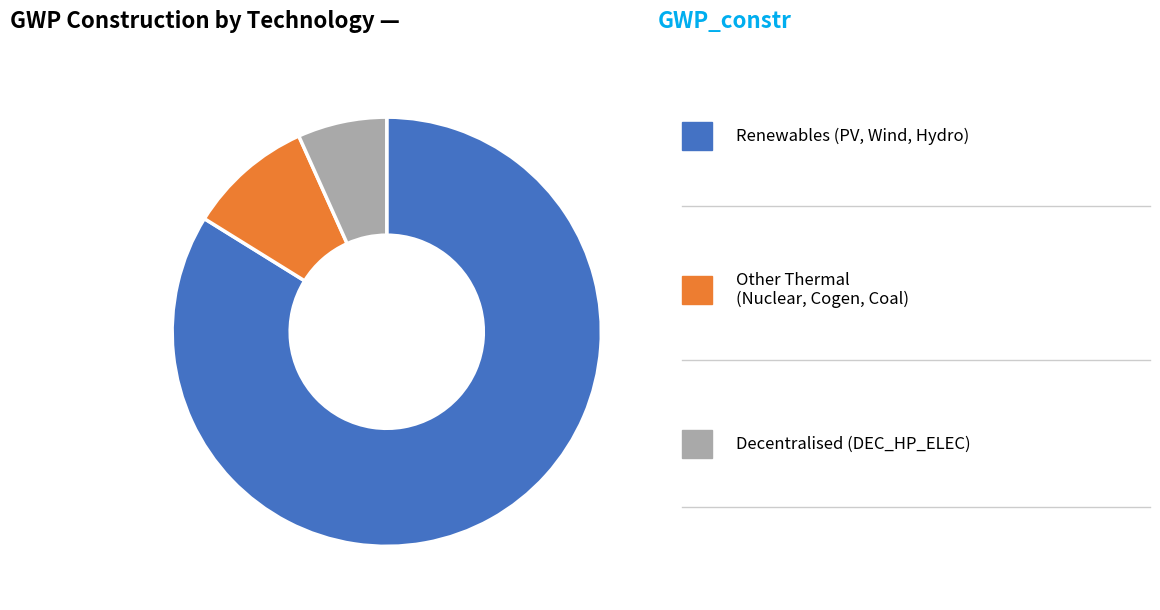

Is there a majority slice in this chart?

Yes